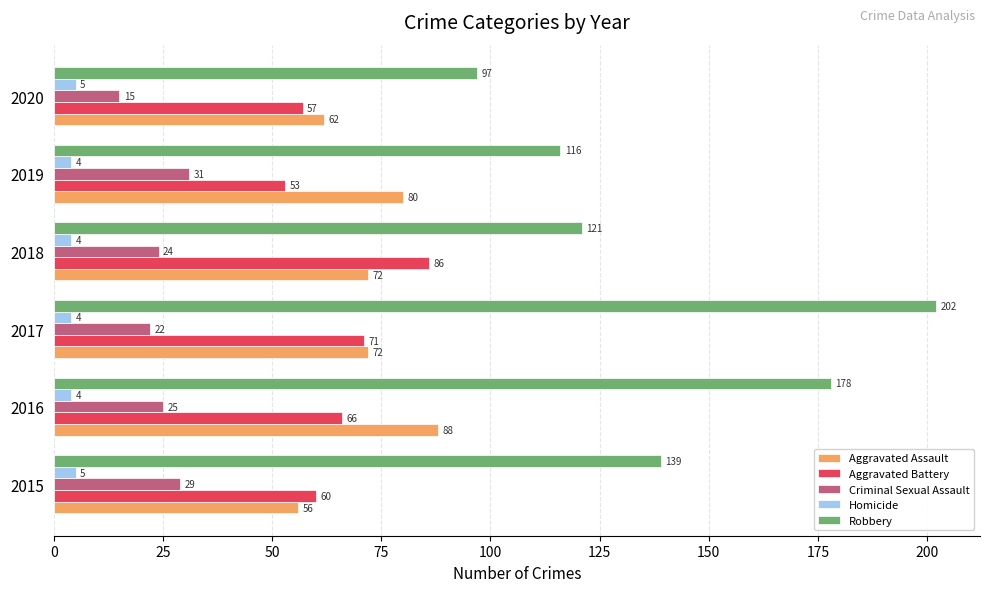

At which category is the sum across all series the highest?

2017